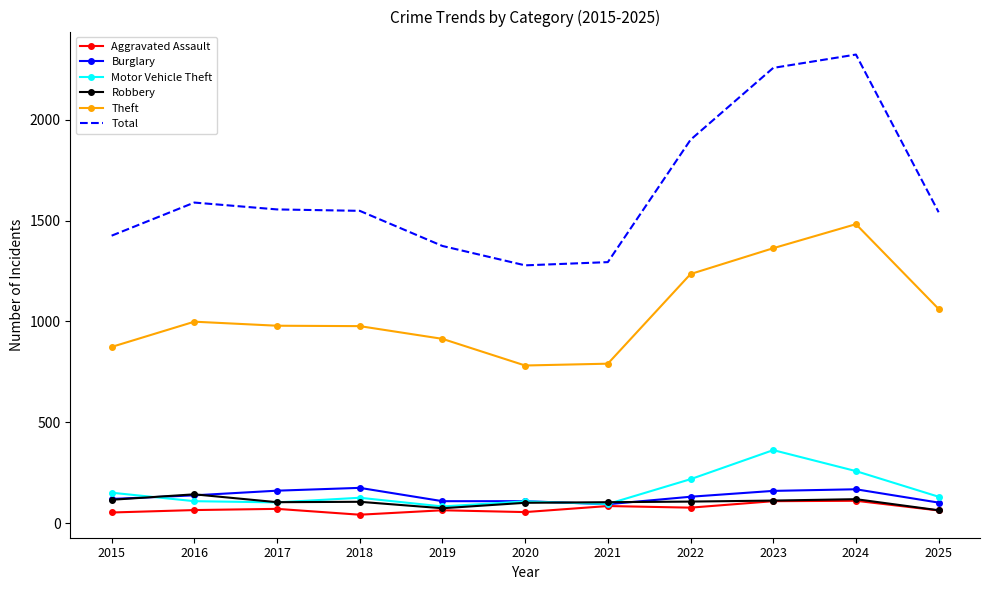

What is the highest value of the Aggravated Assault series?

112